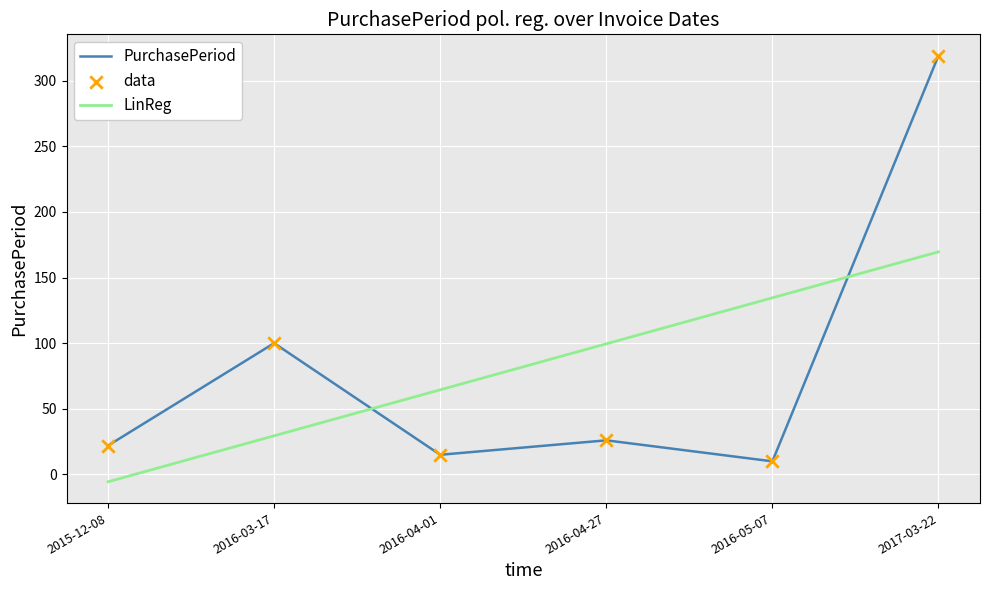

Between 2016-03-17 and 2016-05-07, which is larger?

2016-03-17